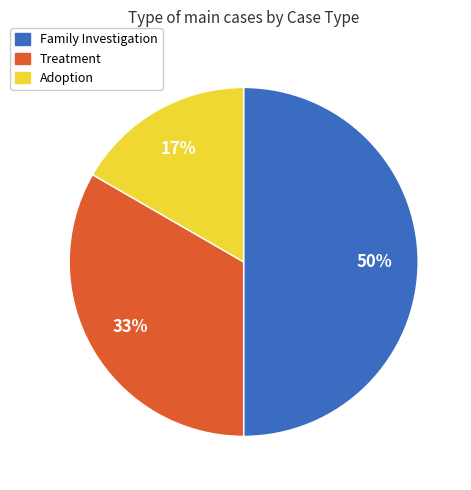

The Family Investigation slice represents 57% of the pie. True or false?

False